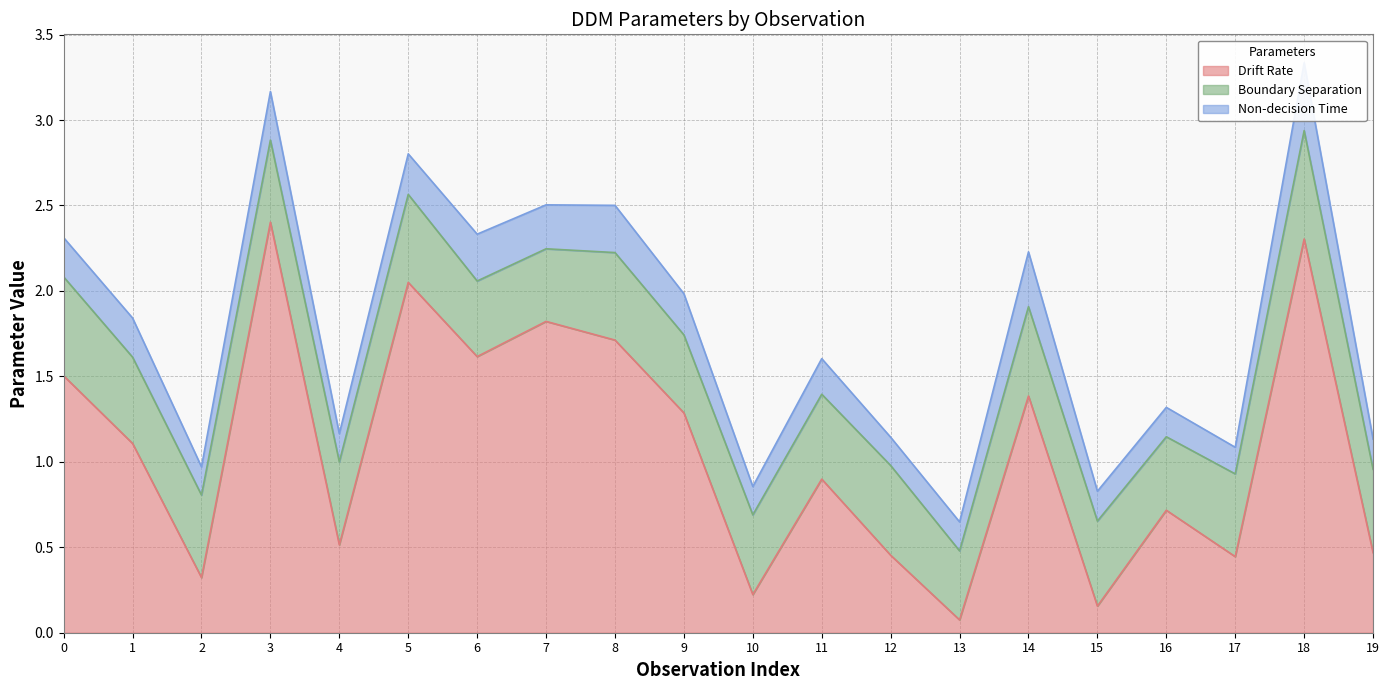

Between which two adjacent categories do Drift Rate and Boundary Separation first intersect?

1 and 2